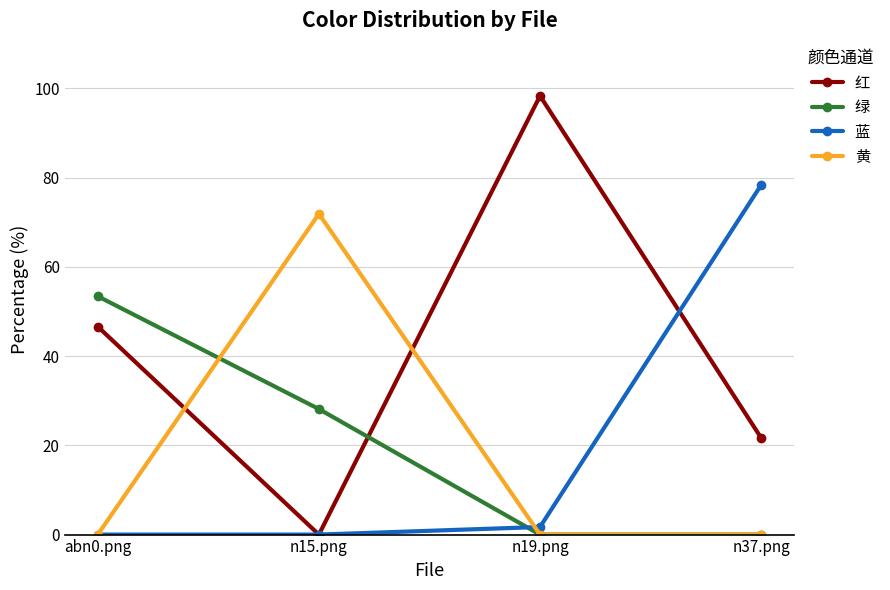

The 黄 series shows 0.0 at n37.png. True or false?

True